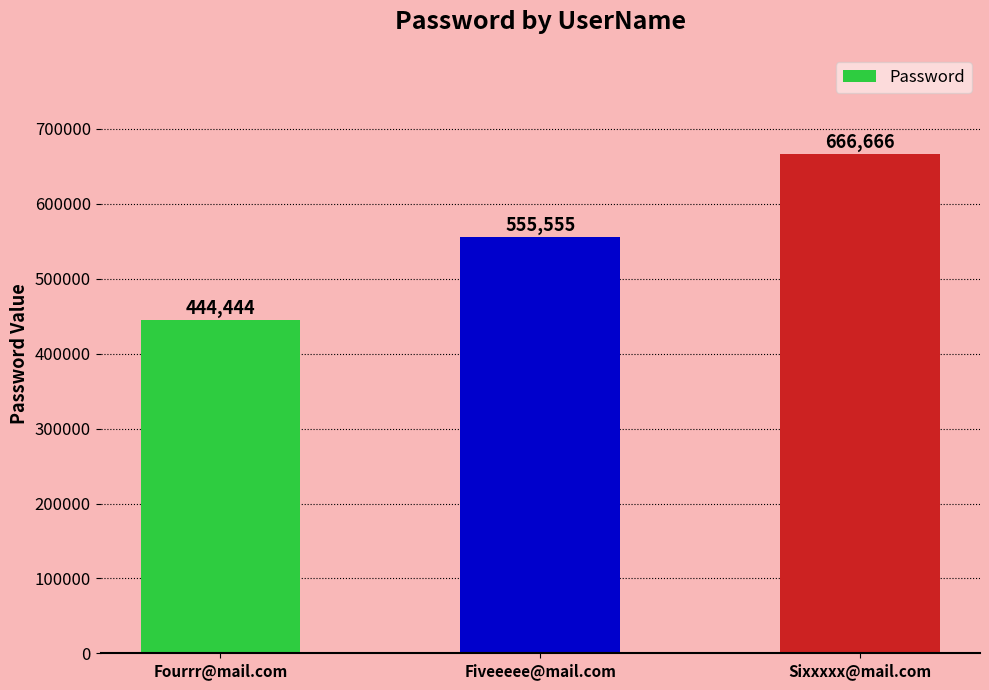

Reading left to right, list all the values displayed in this chart.

444444	555555	666666